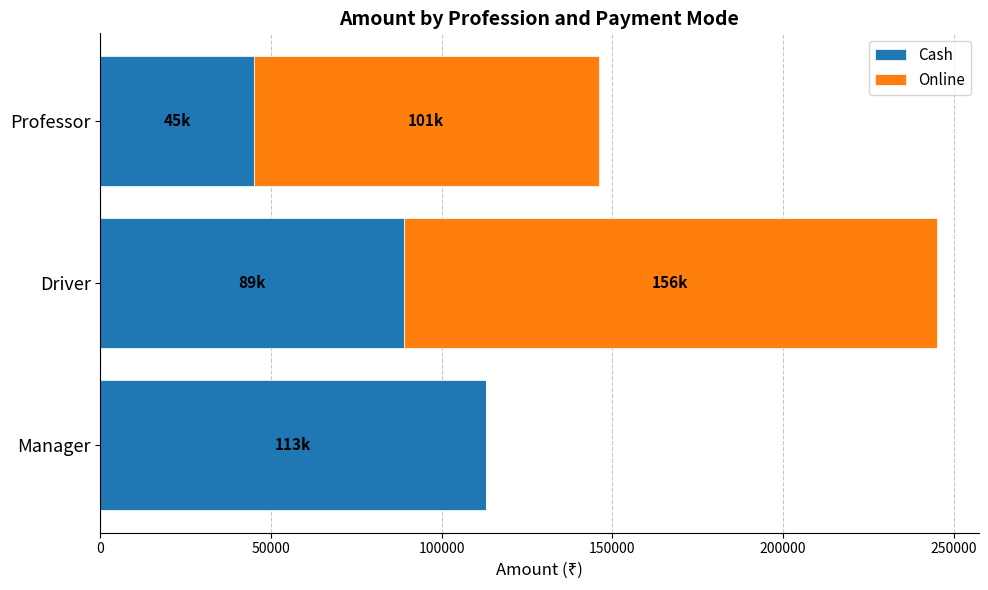

True or false: Cash has a value of 21994 at Professor.

False